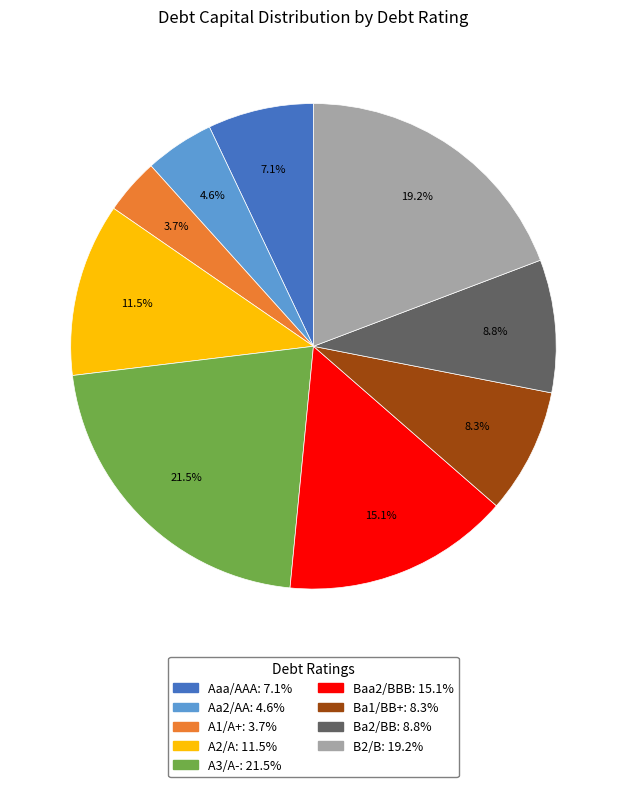

To the nearest percent, what portion does Aaa/AAA represent?

7%